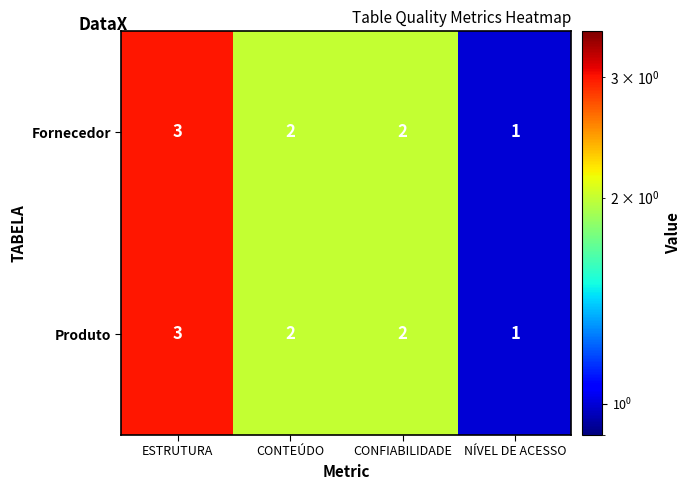

Reading left to right, list all the values displayed in this chart.

Fornecedor: 3	2	2	1
Produto: 3	2	2	1